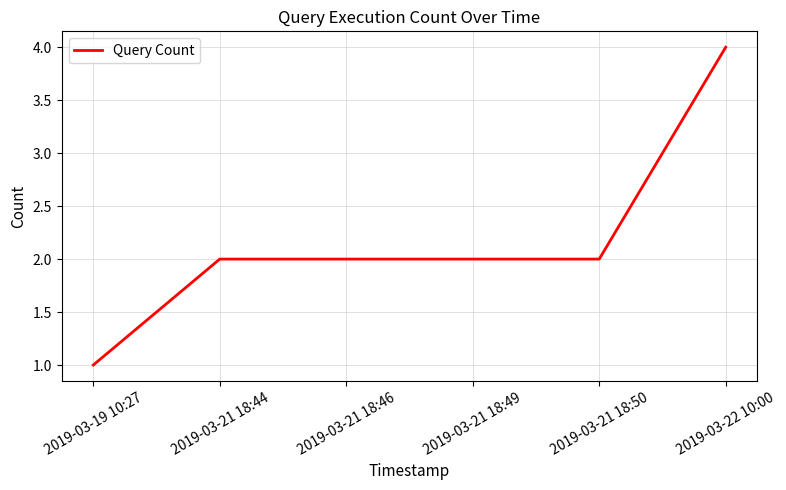

Between 2019-03-19 10:27 and 2019-03-22 10:00, which is larger?

2019-03-22 10:00